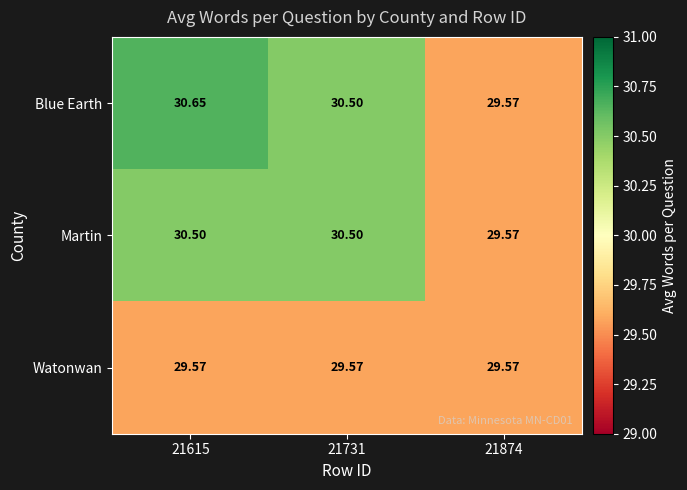

Which series has the largest range (max minus min)?

Blue Earth